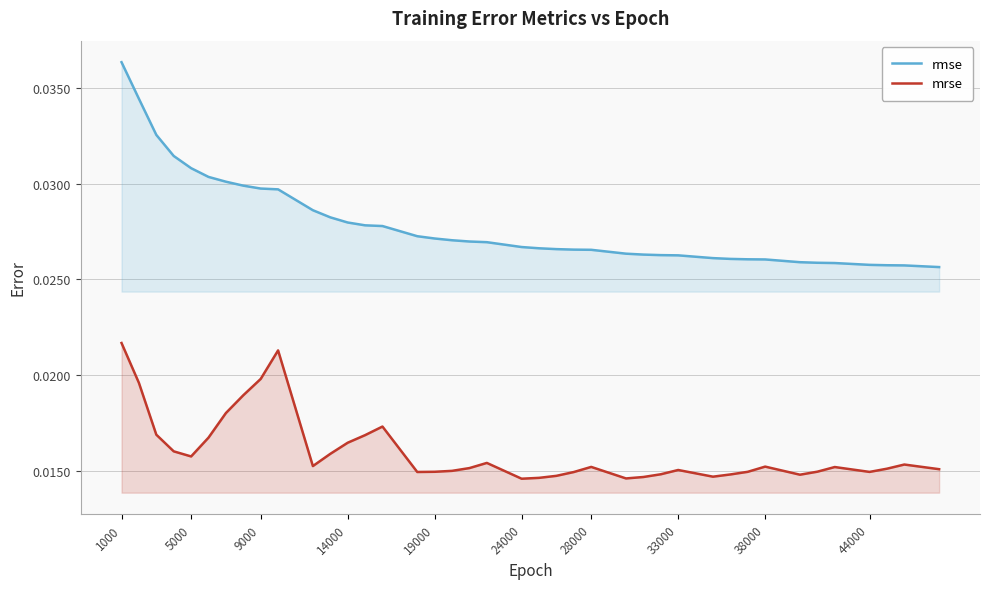

True or false: mrse and rmse cross at least once.

False